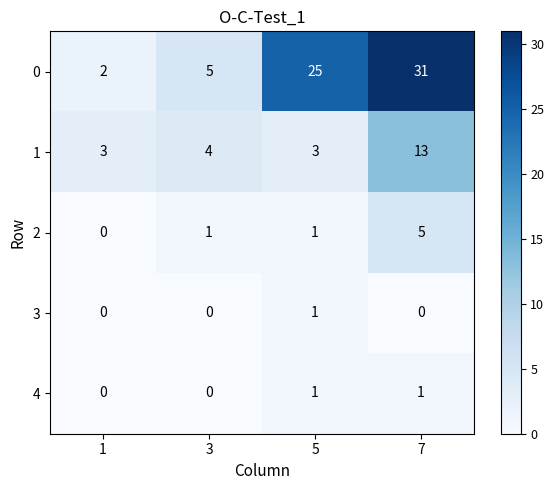

Reading left to right, extract all data points from this chart.

0: 2	5	25	31
1: 3	4	3	13
2: 0	1	1	5
3: 0	0	1	0
4: 0	0	1	1